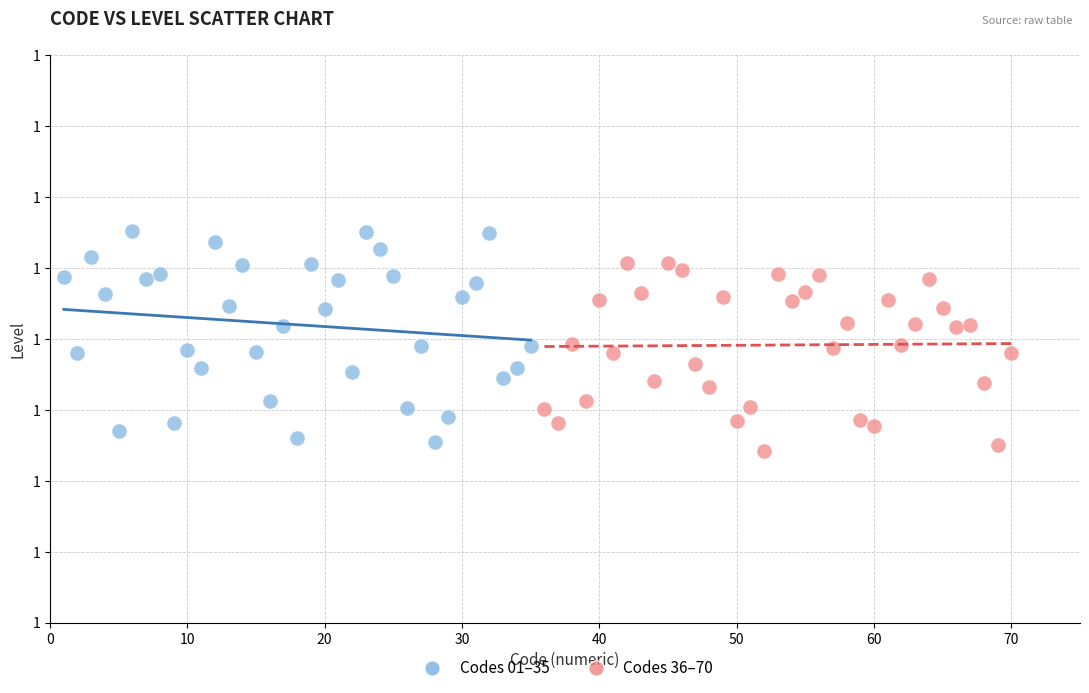

Which series reaches the maximum Y coordinate?

Codes 01–35